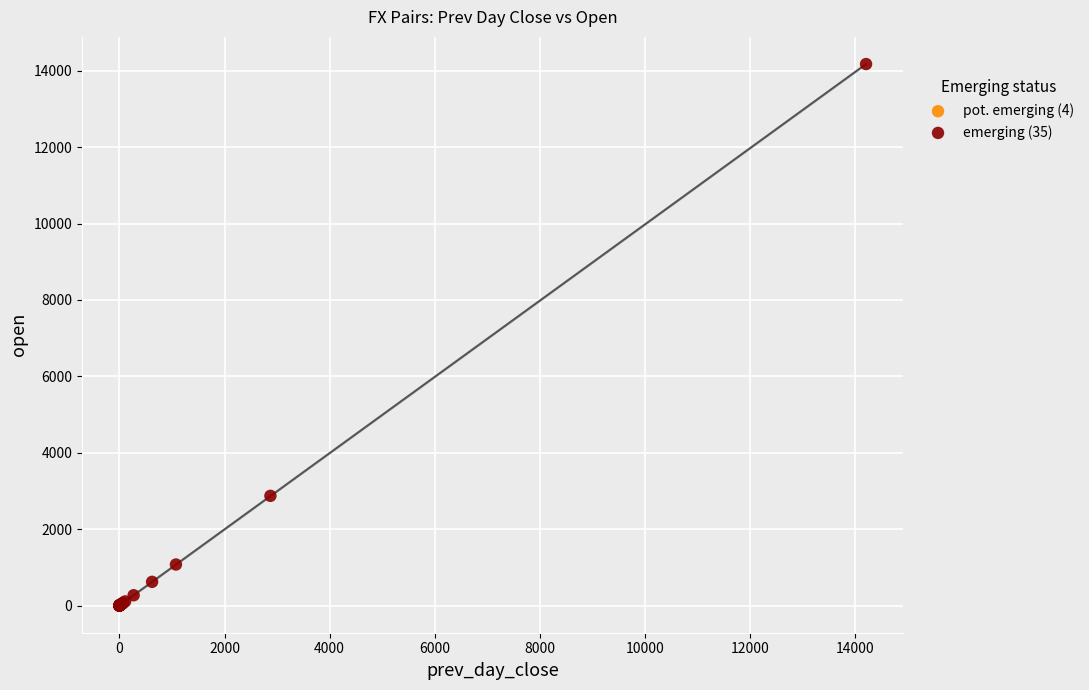

Which series contains the highest Y value?

emerging (35)